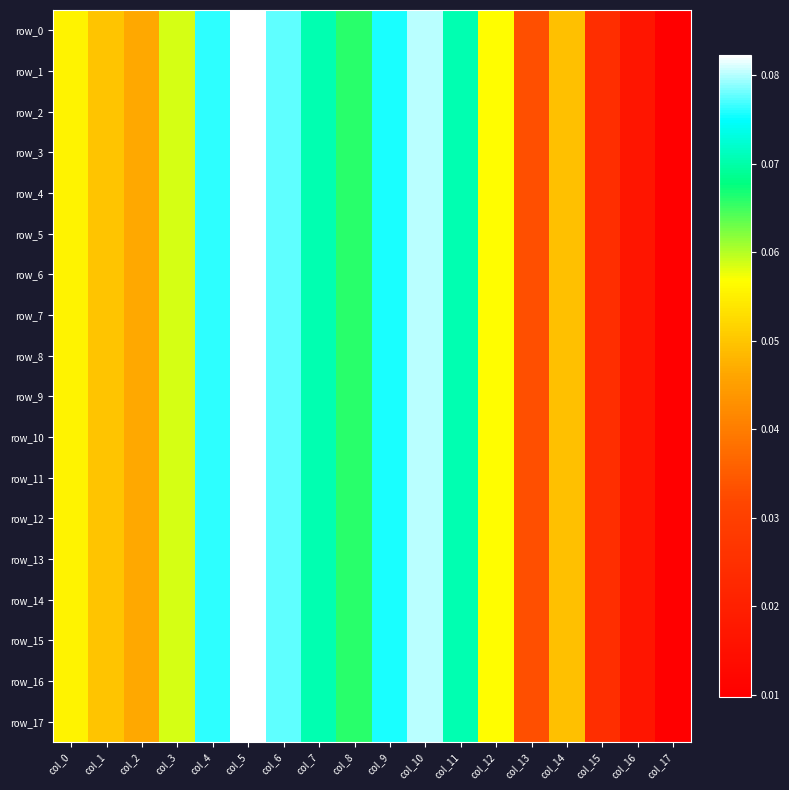

Is it true that row_16 equals 0.0 at col_16?

False